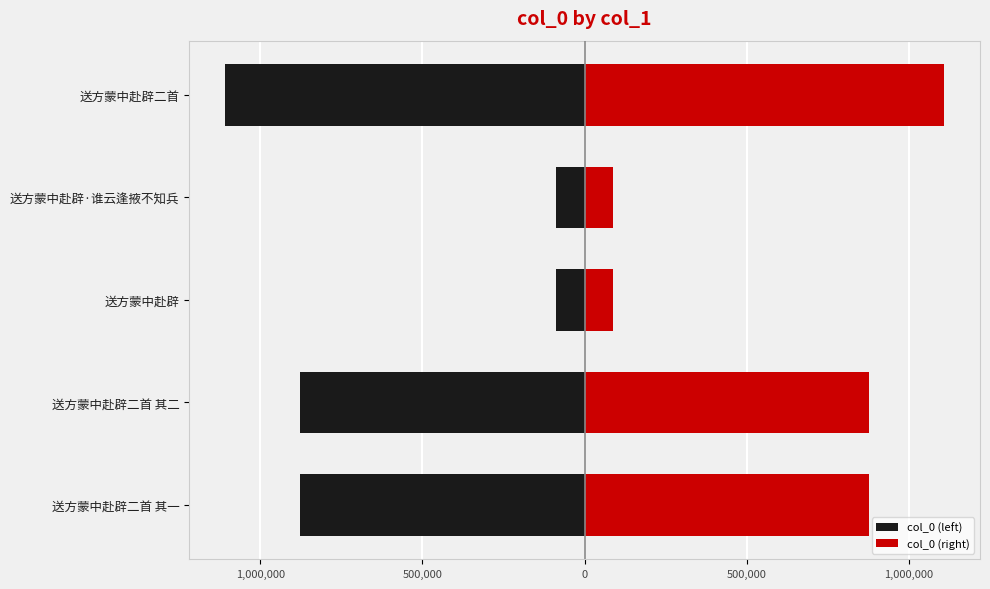

The col_0 (left) series shows -1326789 at 送方蒙中赴辟二首 其一. True or false?

False